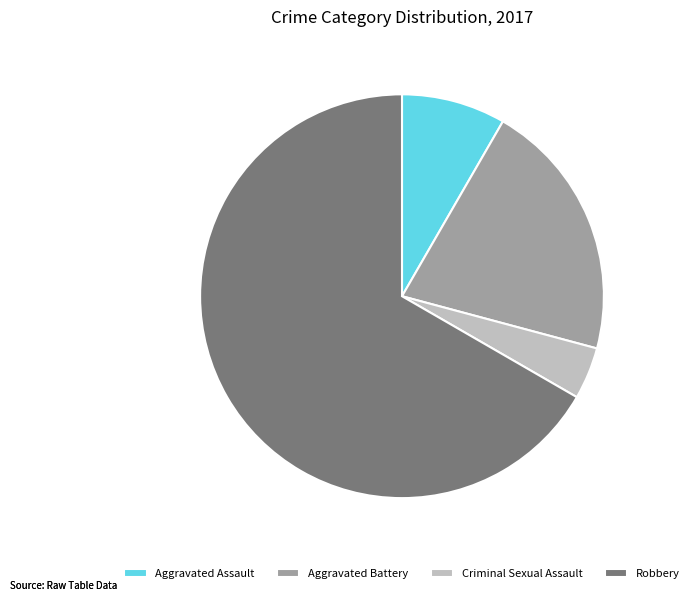

Do Aggravated Assault and Criminal Sexual Assault together represent more than half of the pie?

No